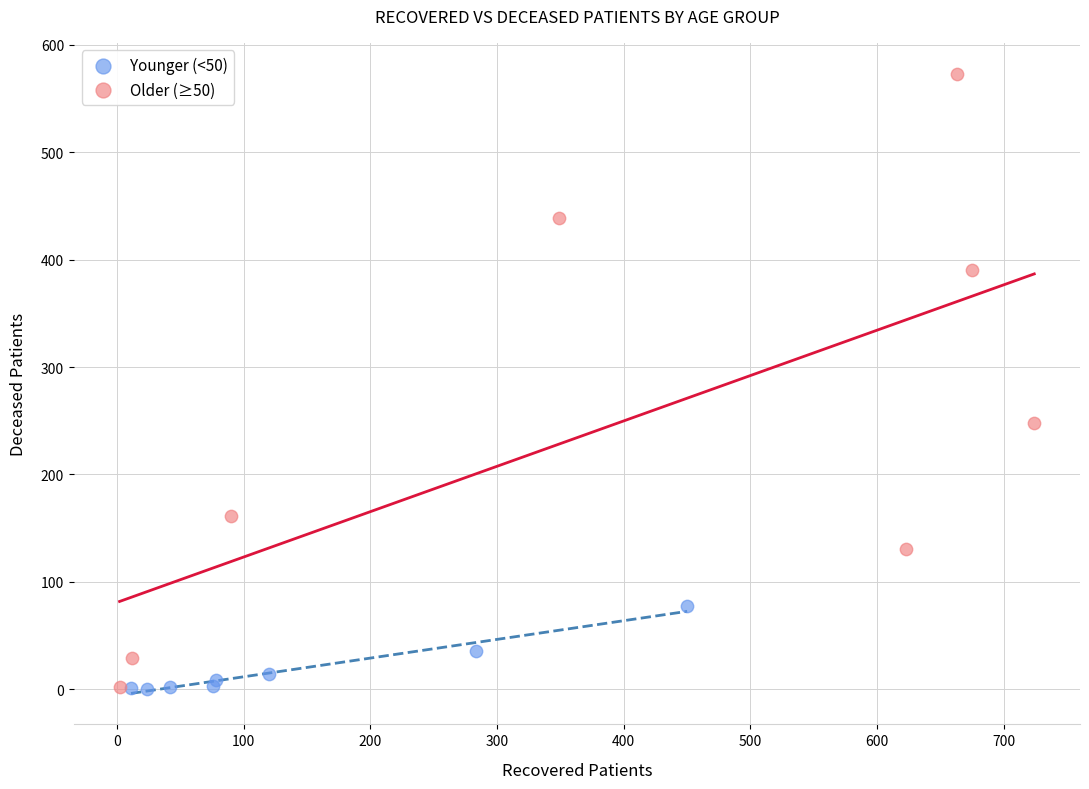

Which series has the largest Y range (max minus min)?

Older (≥50)